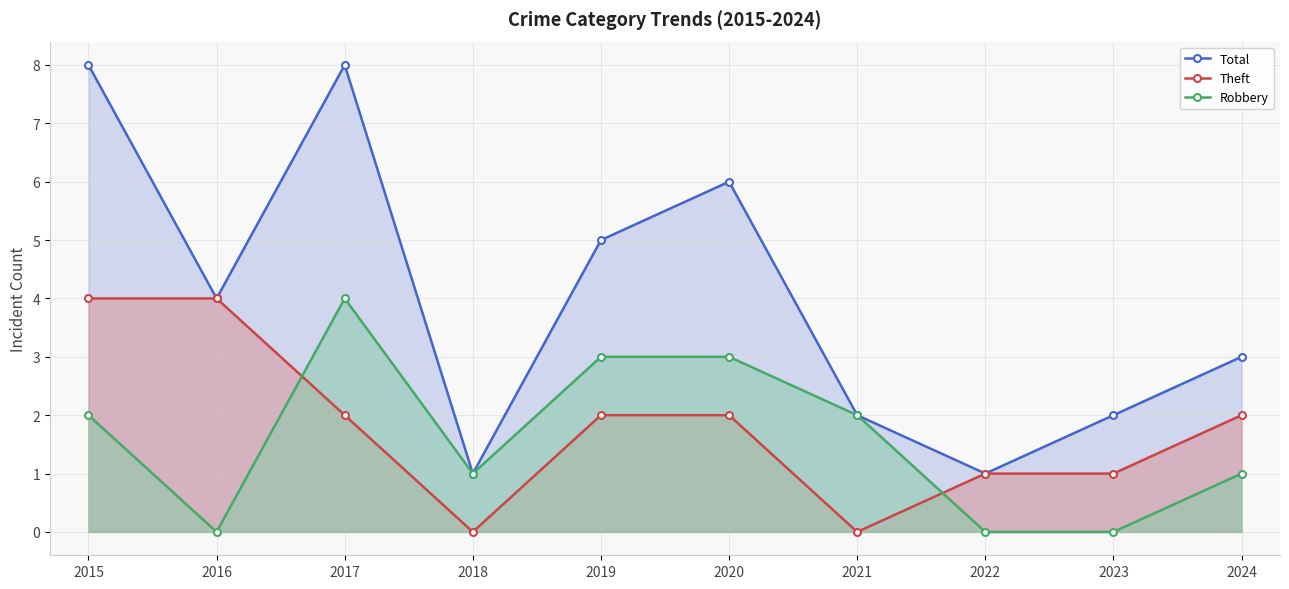

In Total, how many points are lower than both neighbors (excluding endpoints)?

3